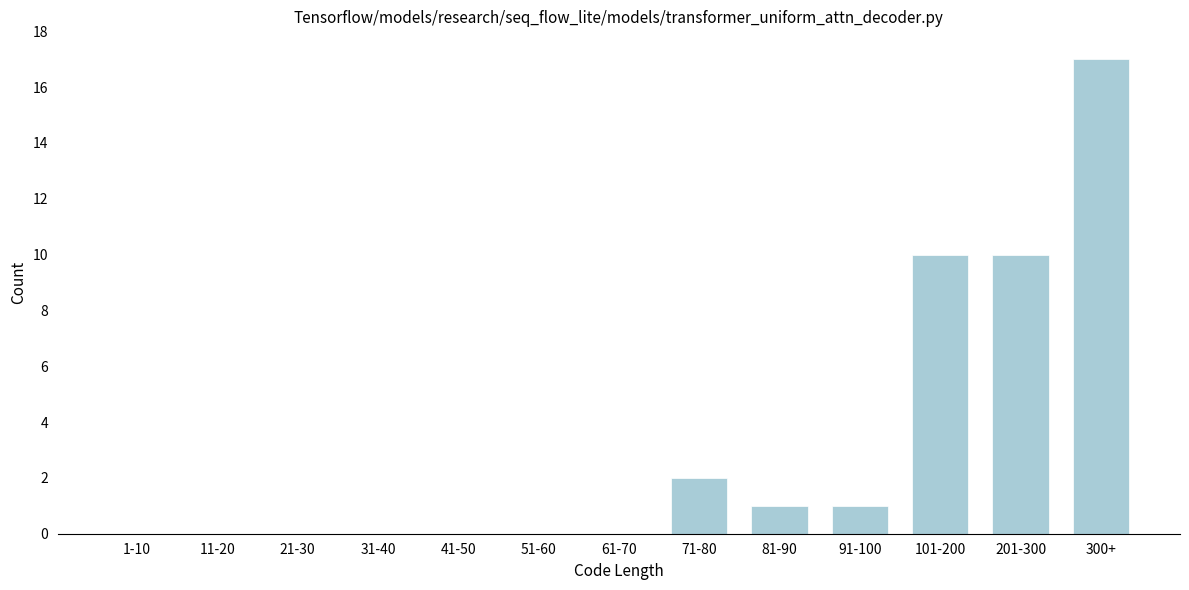

Reading left to right, what are all the values shown in this chart?

1-10=0	11-20=0	21-30=0	31-40=0	41-50=0	51-60=0	61-70=0	71-80=2	81-90=1	91-100=1	101-200=10	201-300=10	300+=17